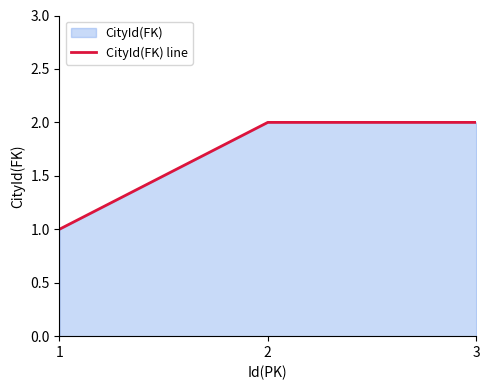

What is the difference between the values at 3 and 1?

1